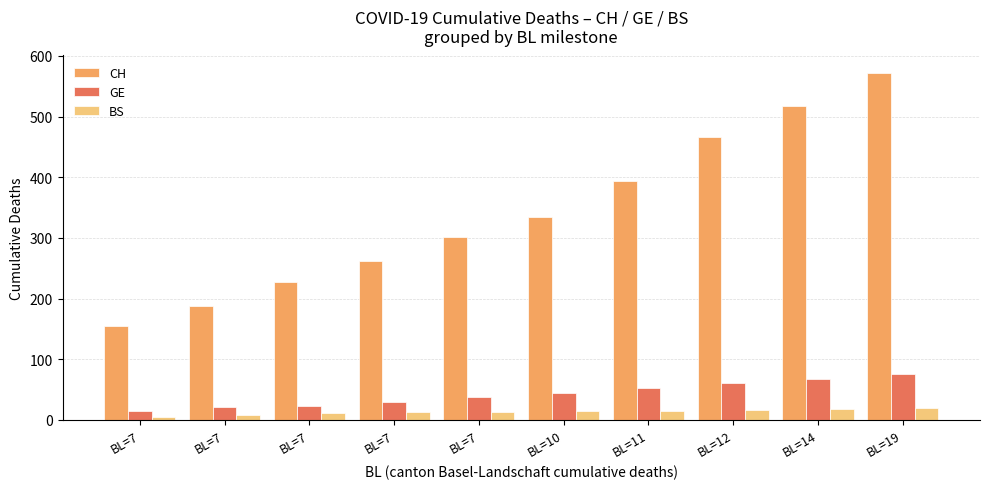

Which series changed the most between BL=7 and BL=12?

CH